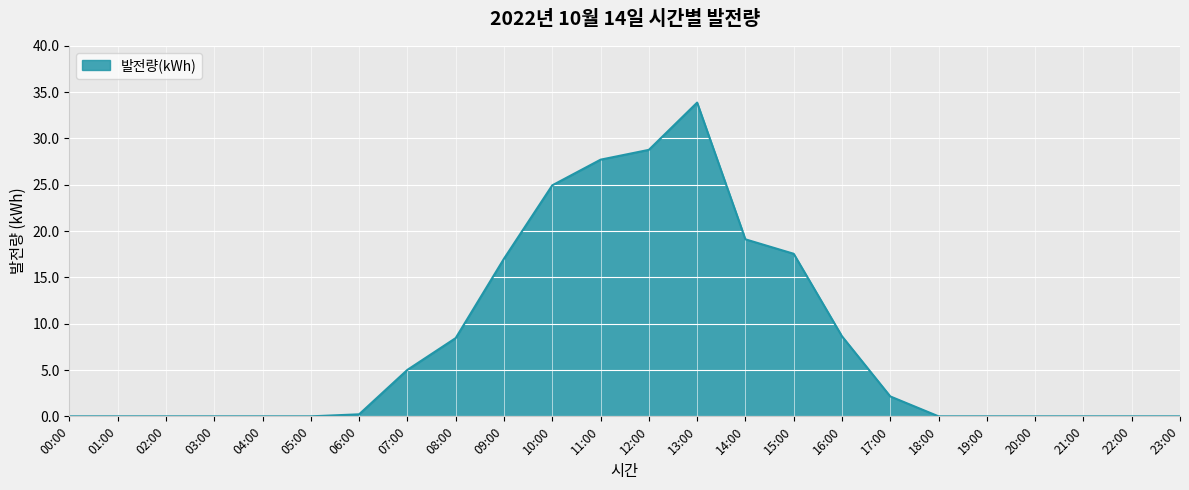

Approximately how many times larger is the value at 16:00 compared to 11:00?

0.3